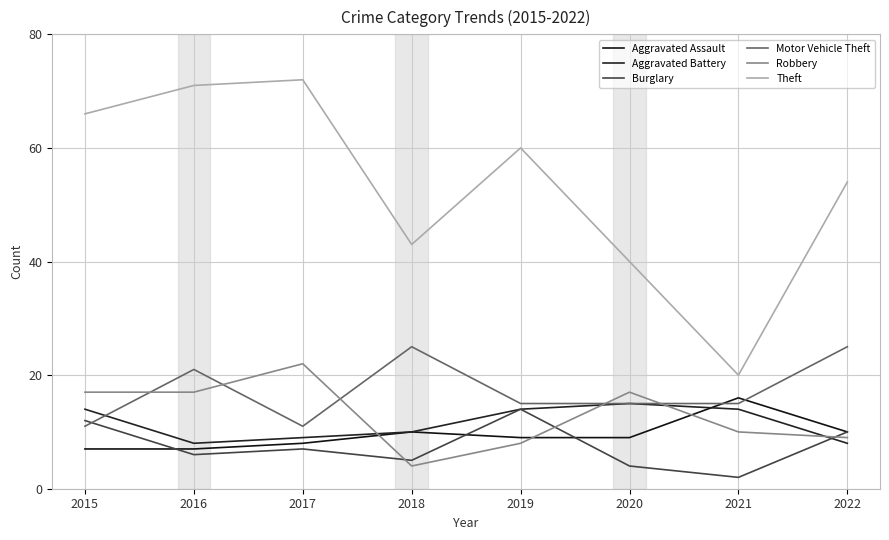

Rank the series by their maximum value, from highest to lowest.

Theft, Motor Vehicle Theft, Robbery, Aggravated Assault, Aggravated Battery, Burglary